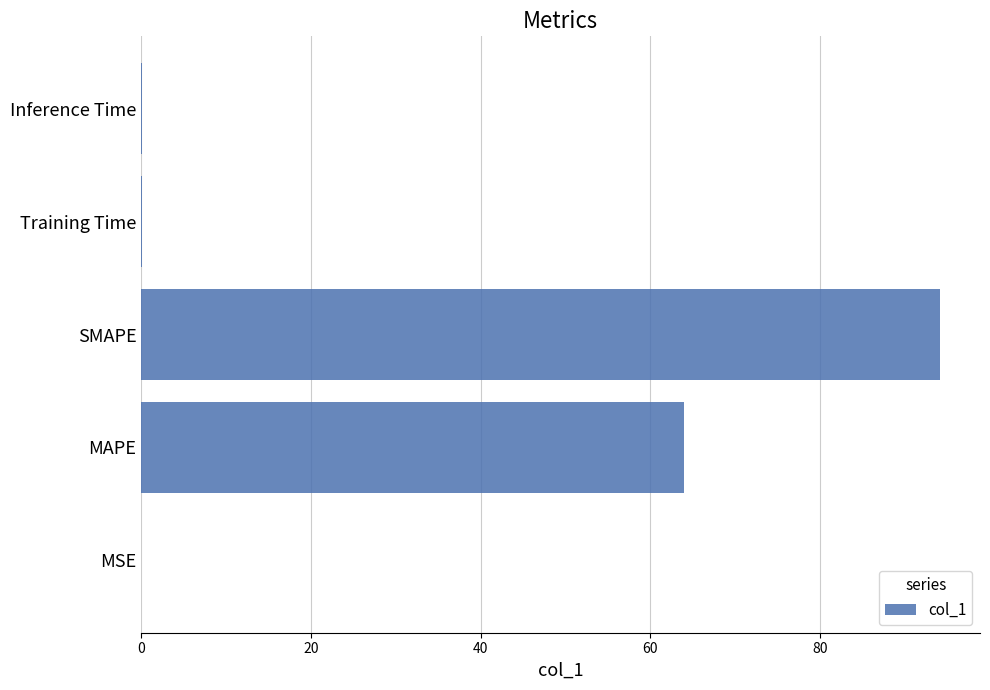

Read the value at SMAPE.

94.1